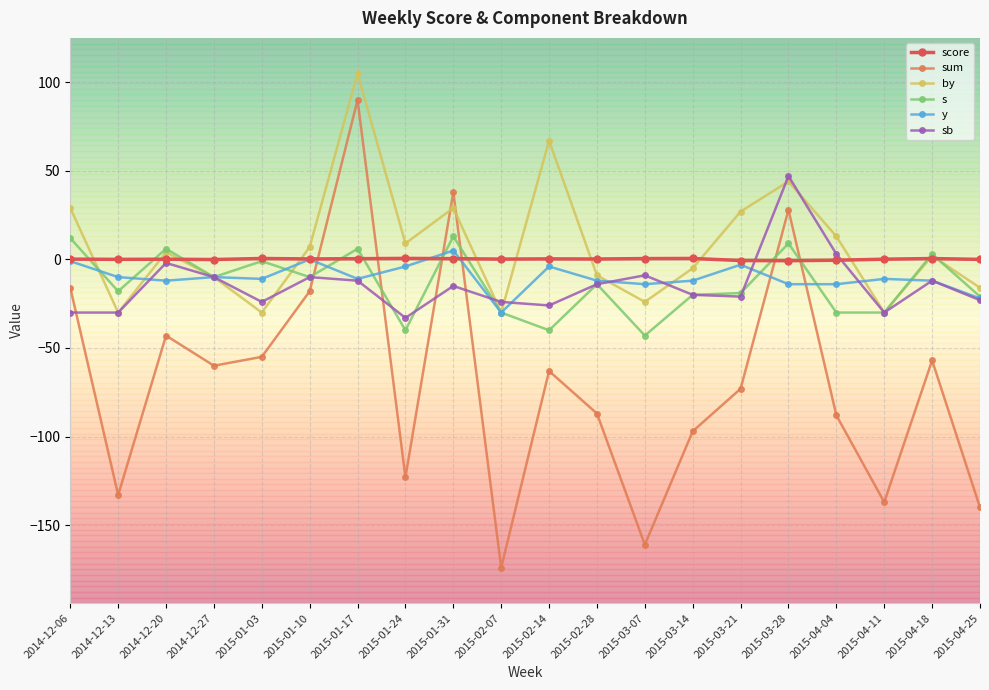

How many lines are shown in the chart?

6